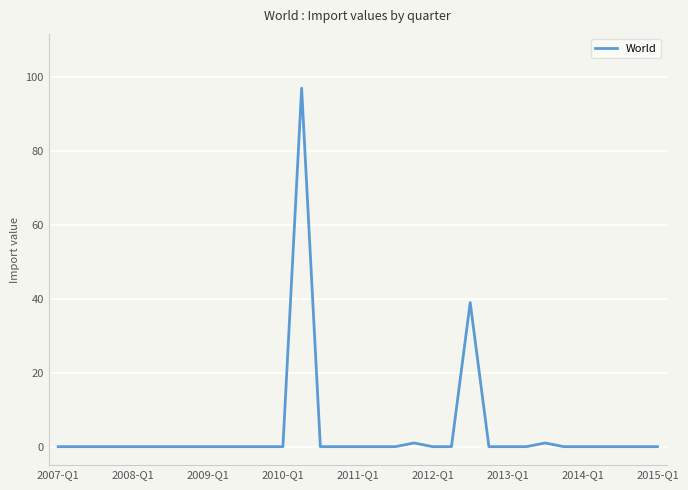

What is the greatest value displayed?

97